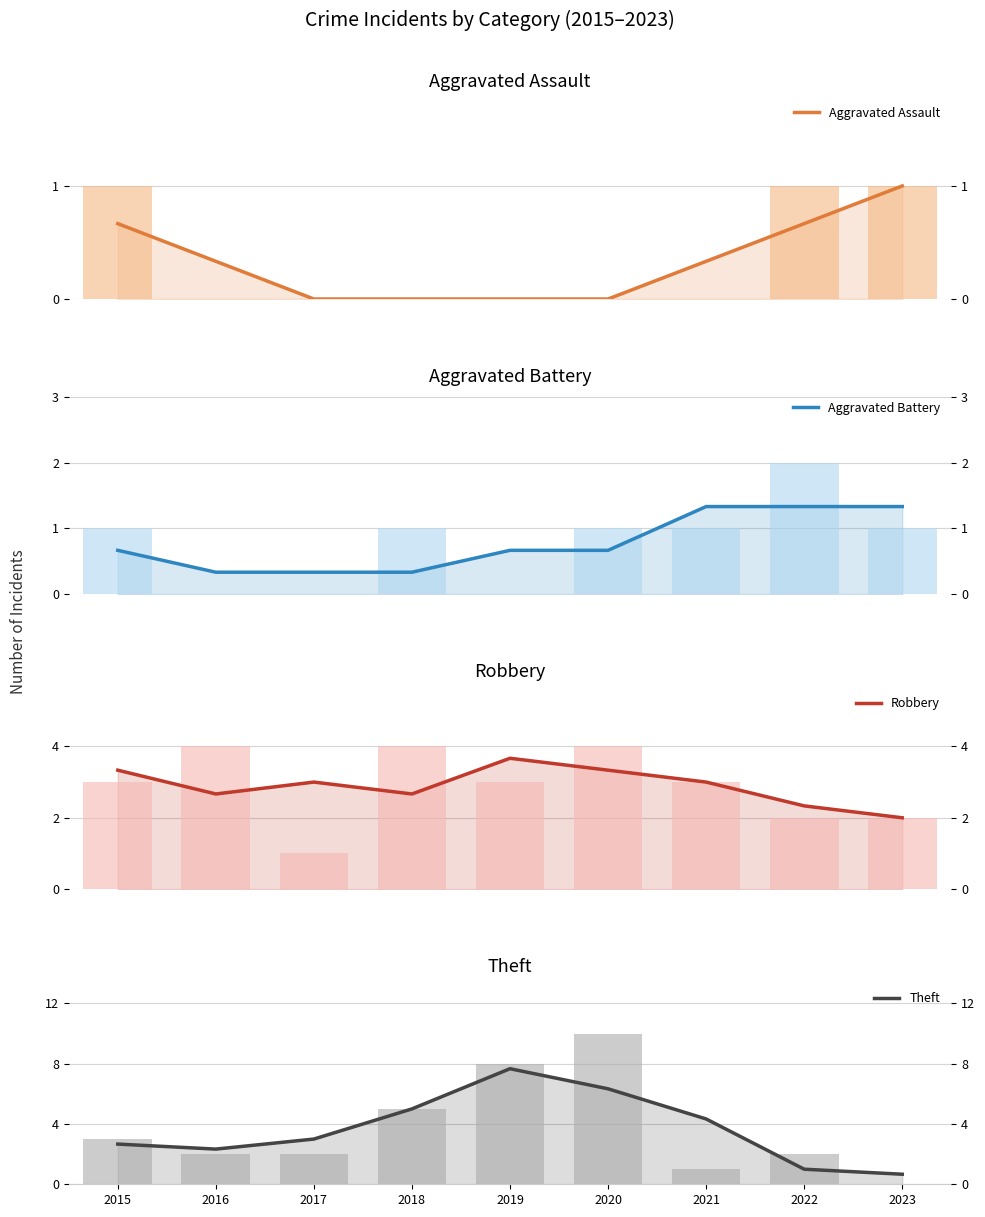

Which label corresponds to the largest value in the chart?

2019